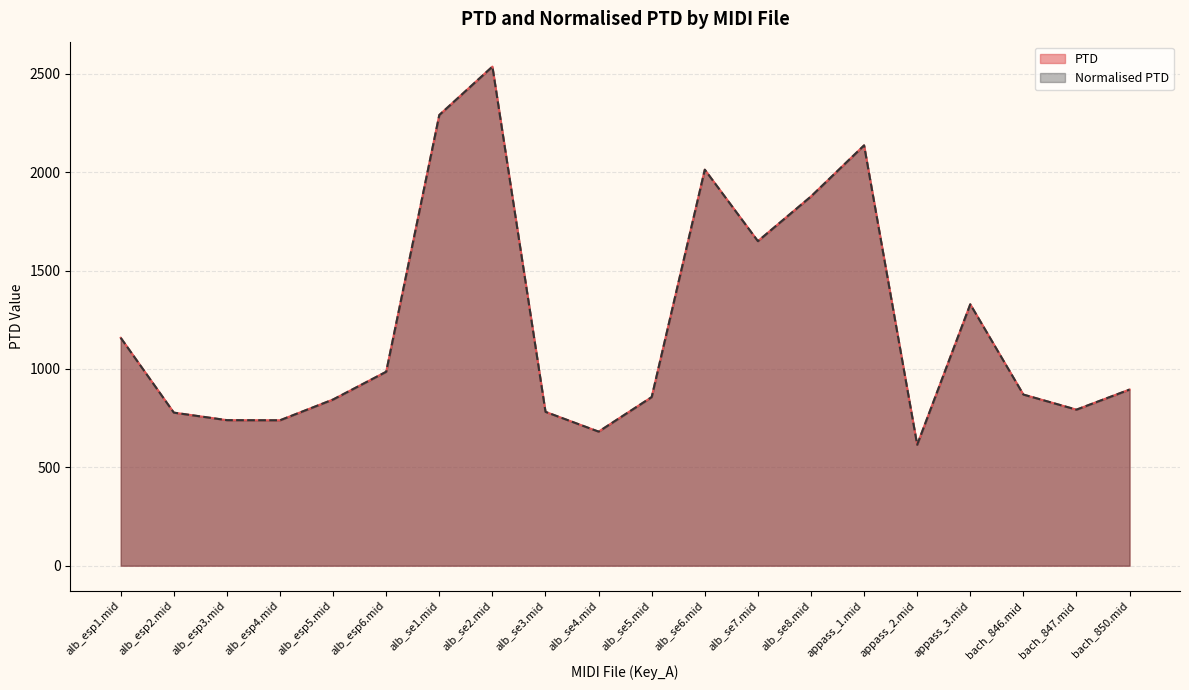

What is the label of the 10th point from the right?

alb_se5.mid